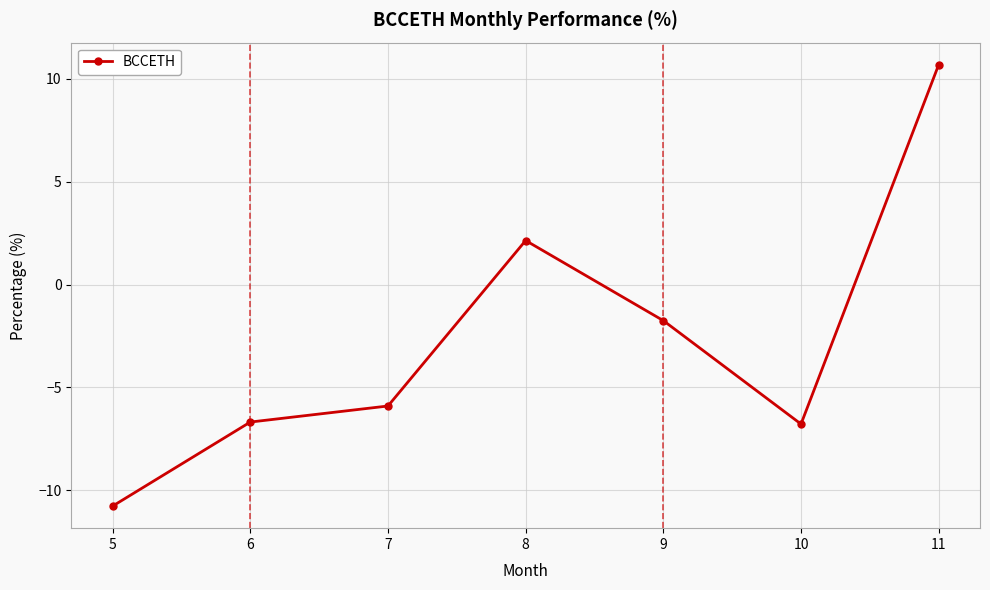

Is it true that the value at 8 is 3.5?

False